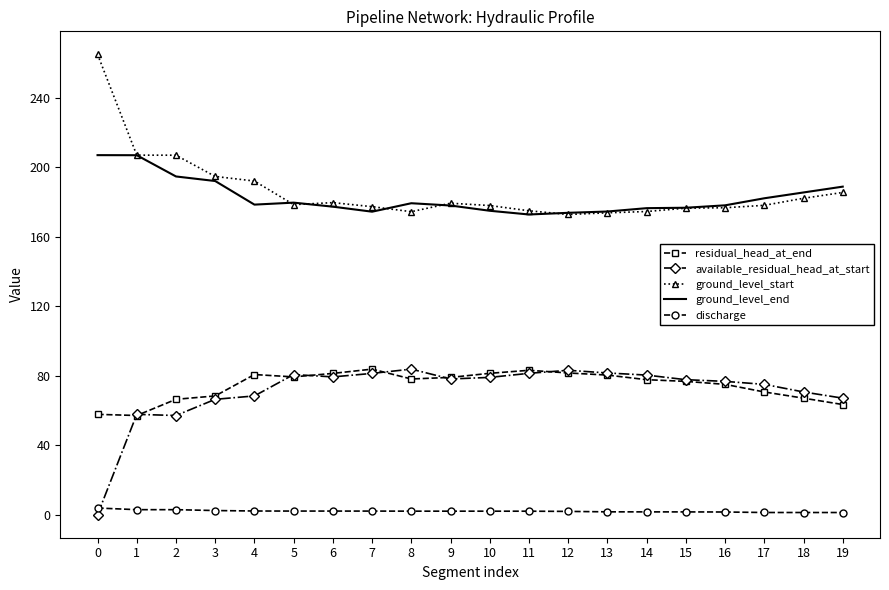

True or false: ground_level_end and available_residual_head_at_start cross at least once.

False